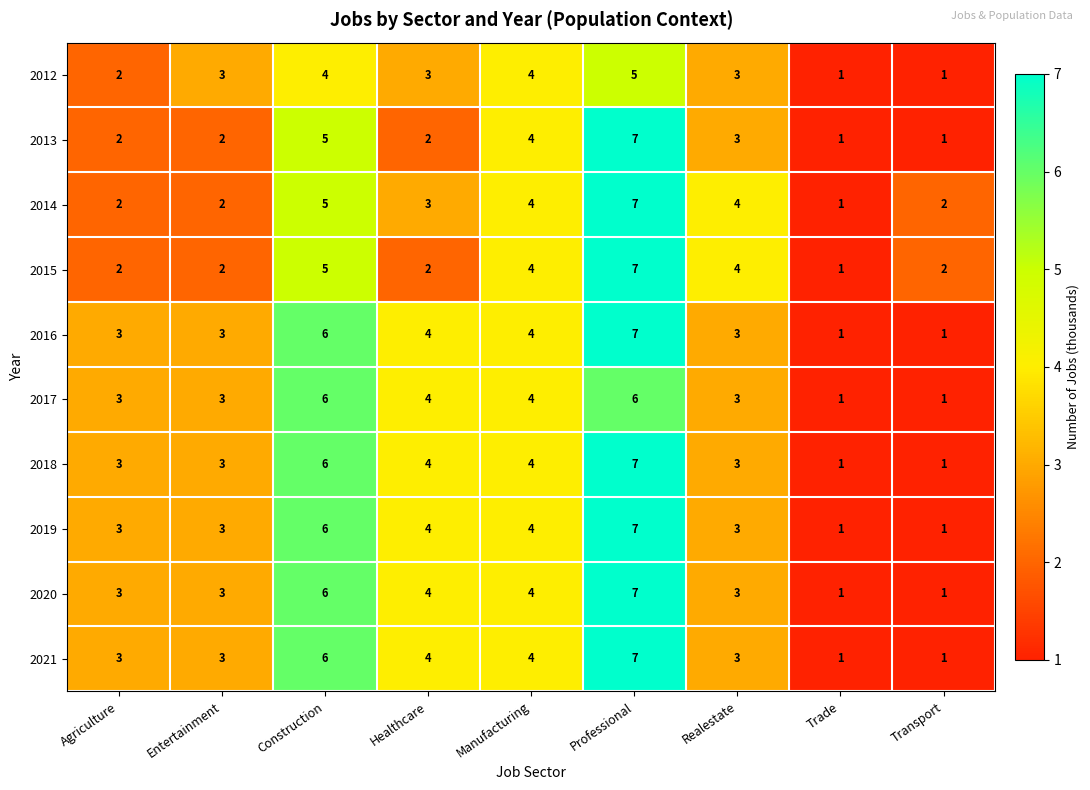

Count the 2016 values in the range 3 to 4.

5